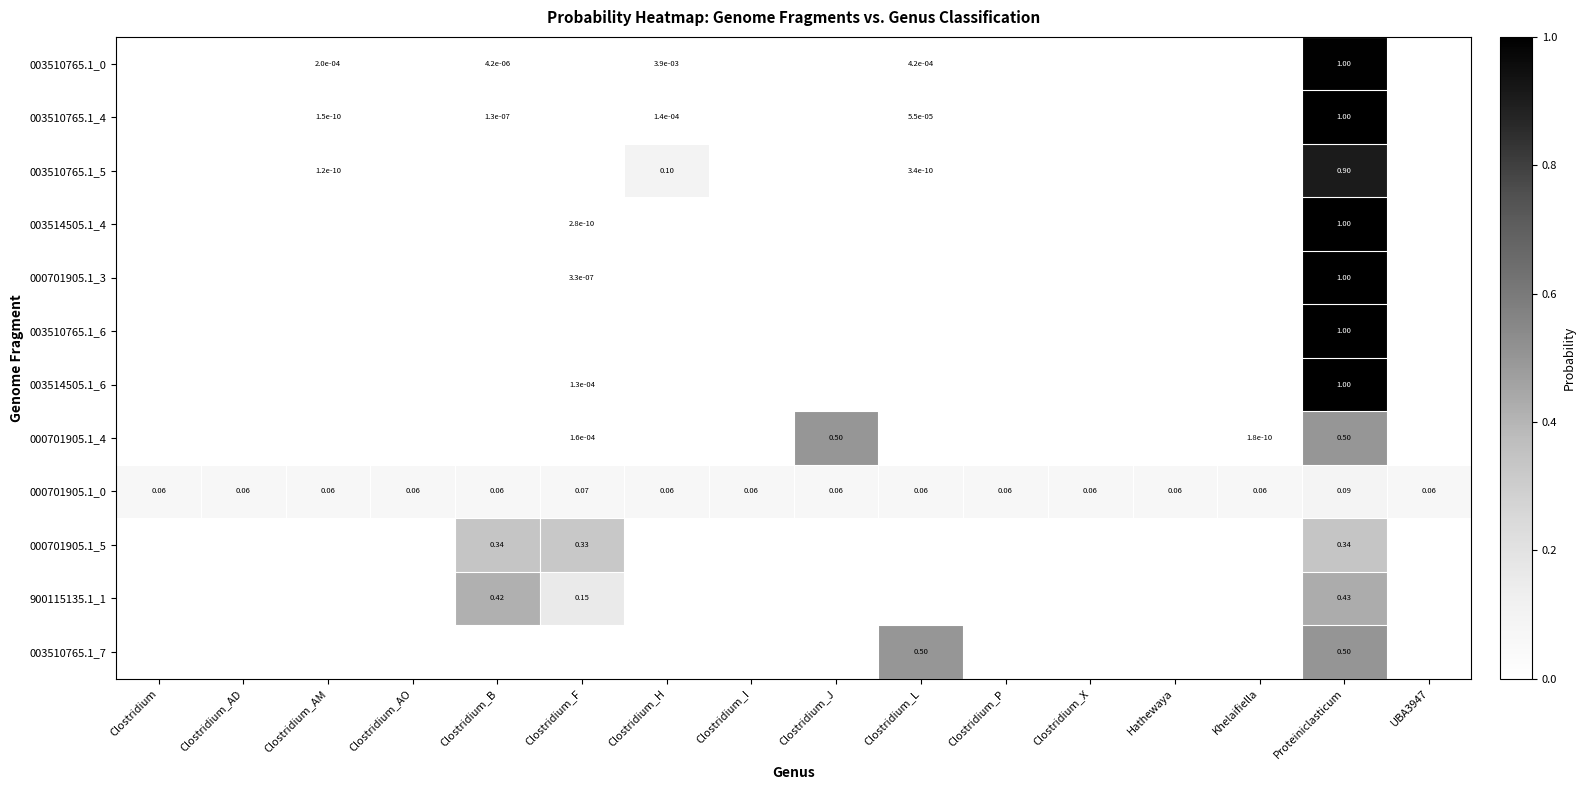

At which label does 000701905.1_0 reach its peak?

Proteiniclasticum